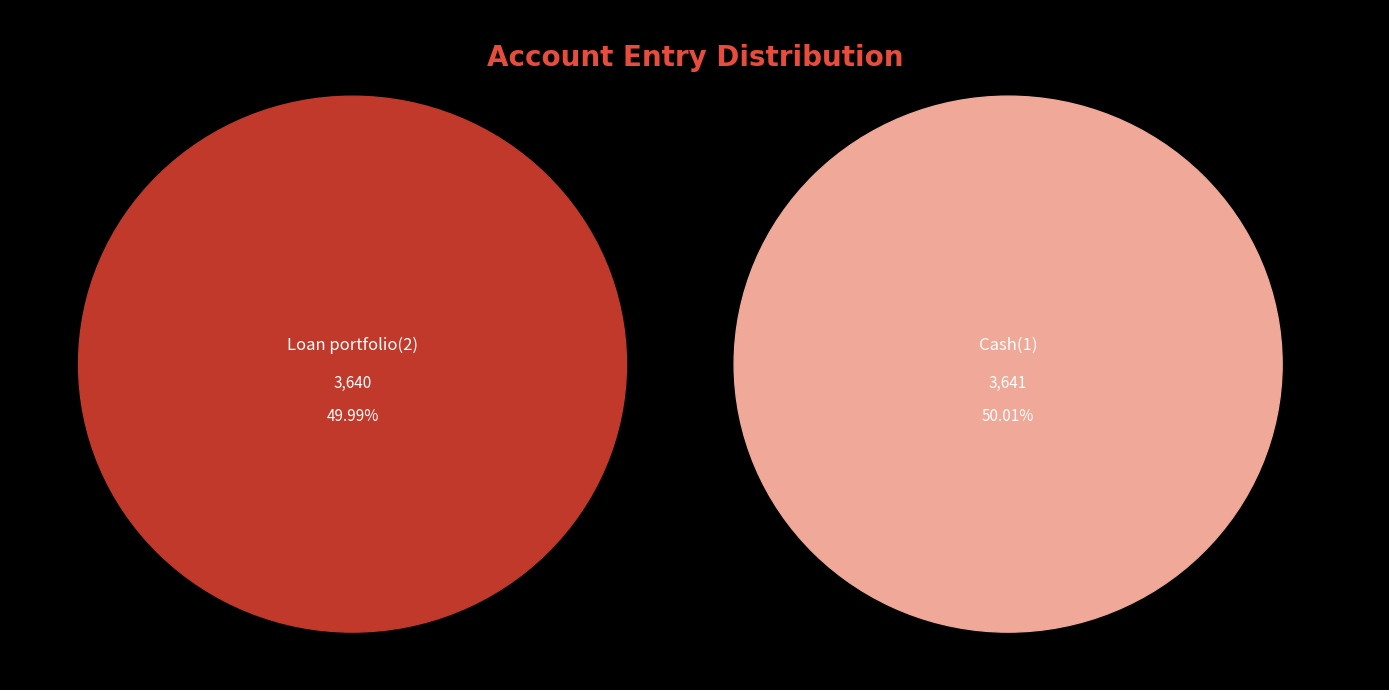

Which slice is the largest?

Cash(1)